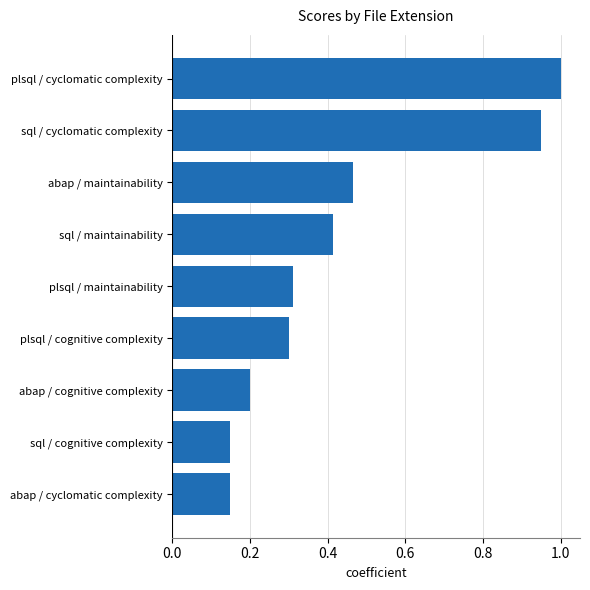

What is the sum of the values at plsql / cognitive complexity and abap / maintainability?

0.8